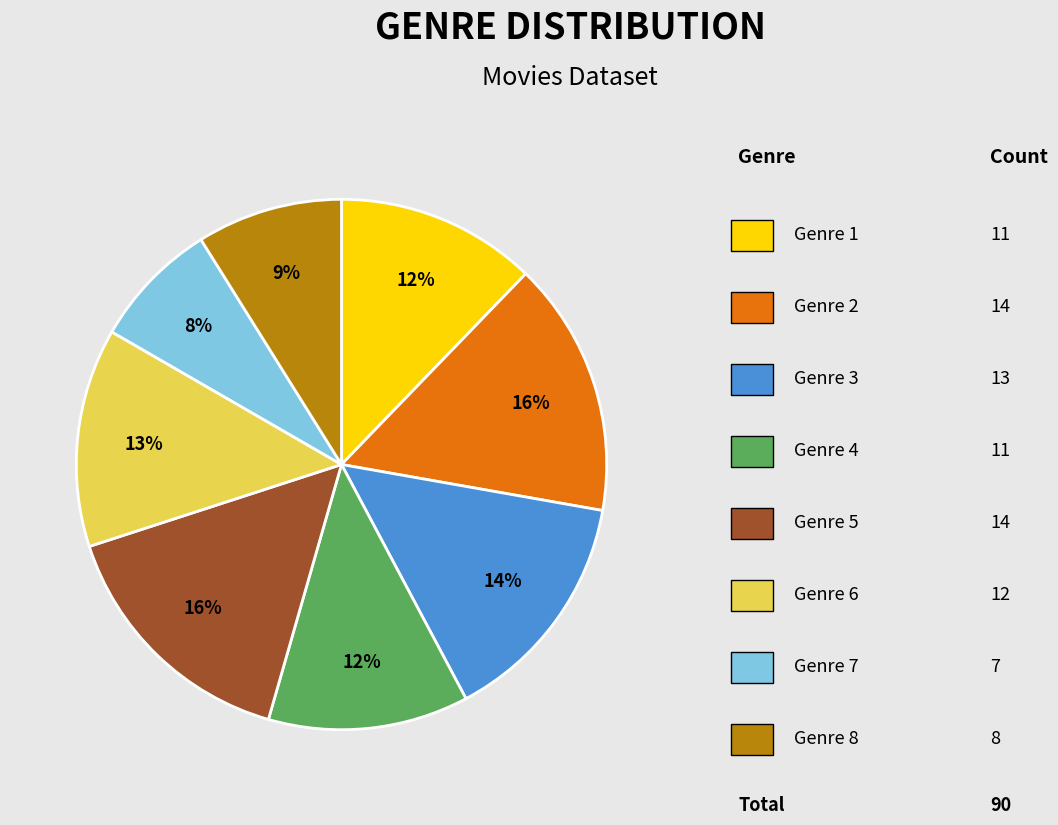

Is there any slice that represents more than half of the pie?

No